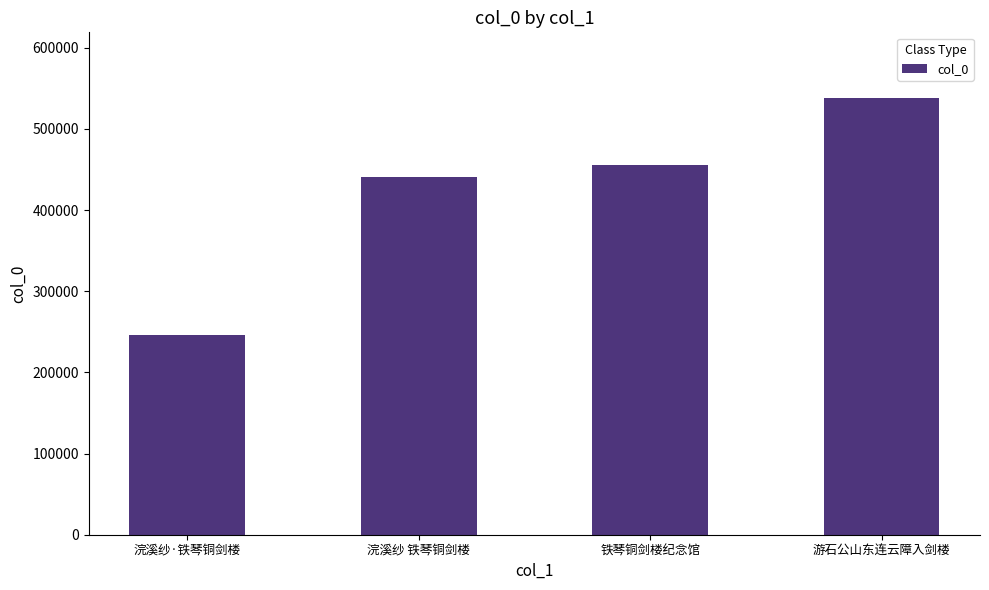

What is the difference between the maximum and minimum values?

291900